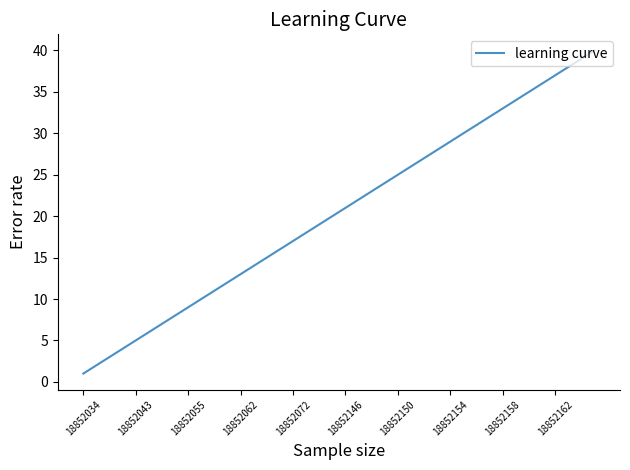

What is the difference between the maximum and minimum values?

39